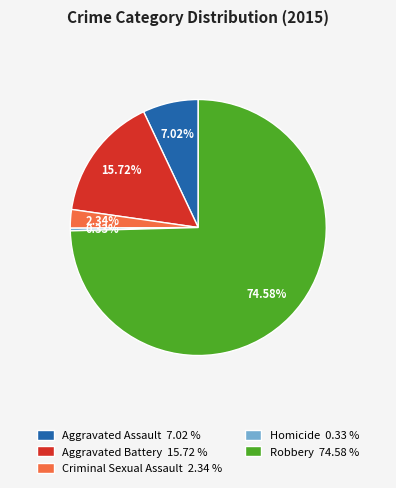

What percentage do Aggravated Battery and Robbery together represent?

90.3%